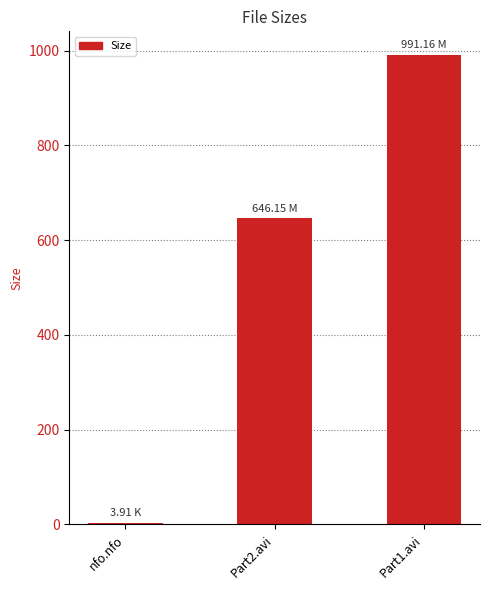

The chart shows a value of 3.9 at nfo.nfo. True or false?

True